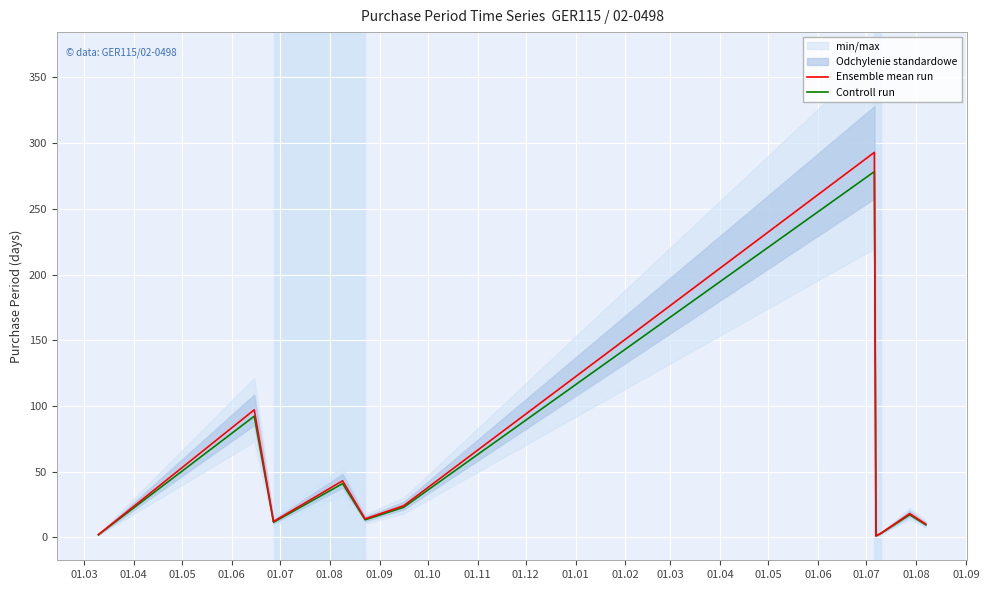

How many interior local peaks does the Ensemble mean run series have?

4